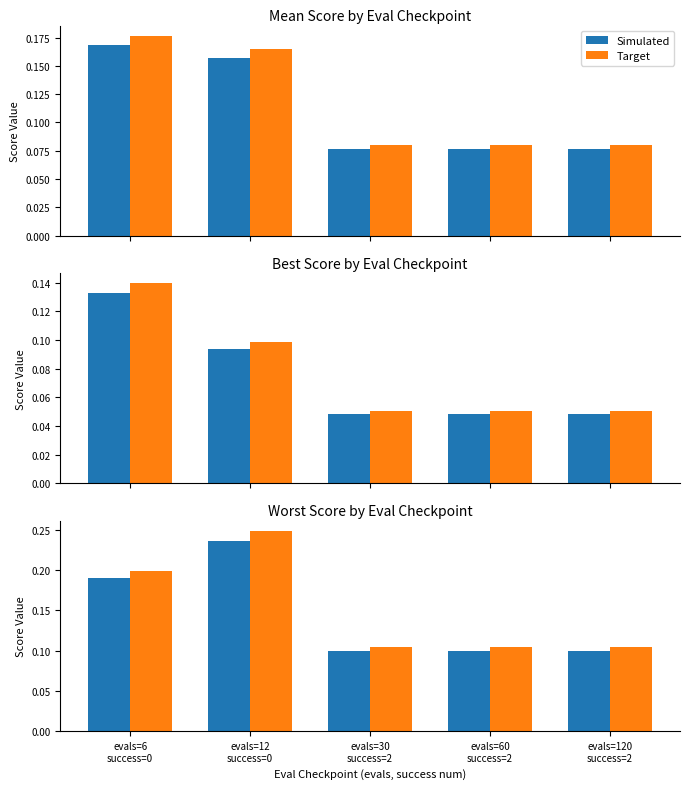

What is the total value across all series at evals=6
success=0?

0.4